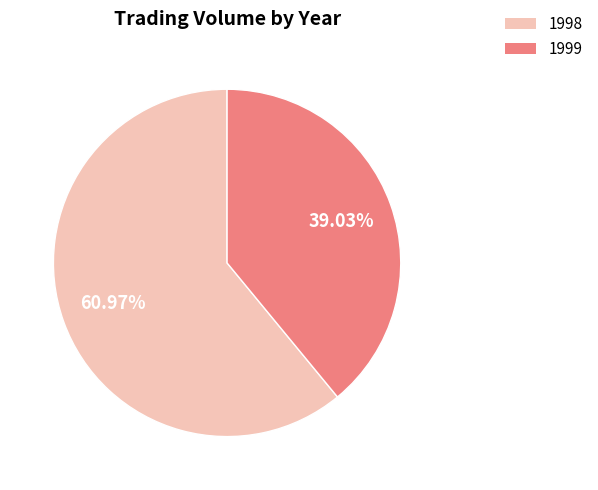

Does 1999 account for over 50% of the chart?

No